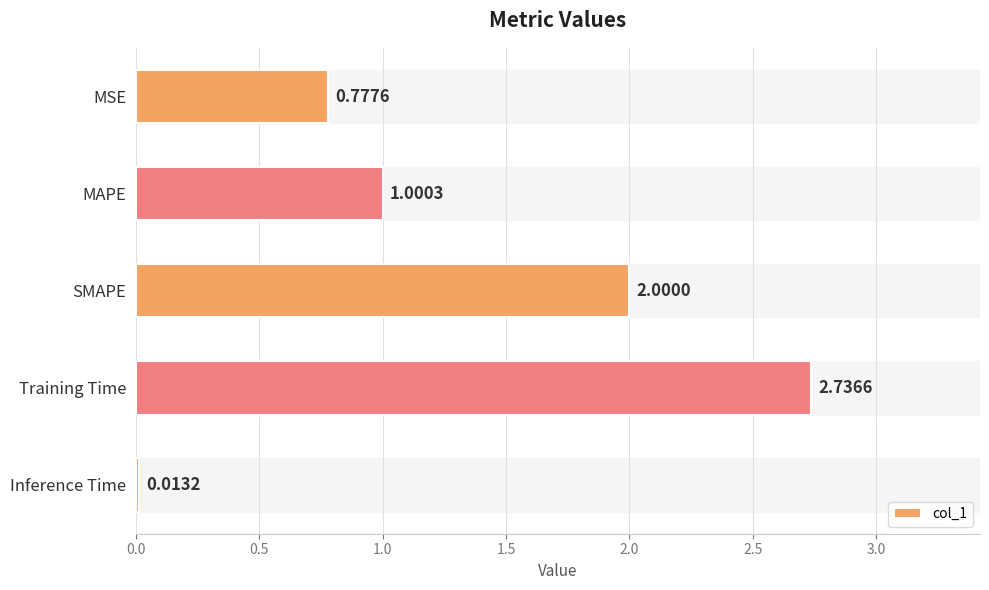

Are the bars horizontal?

Yes